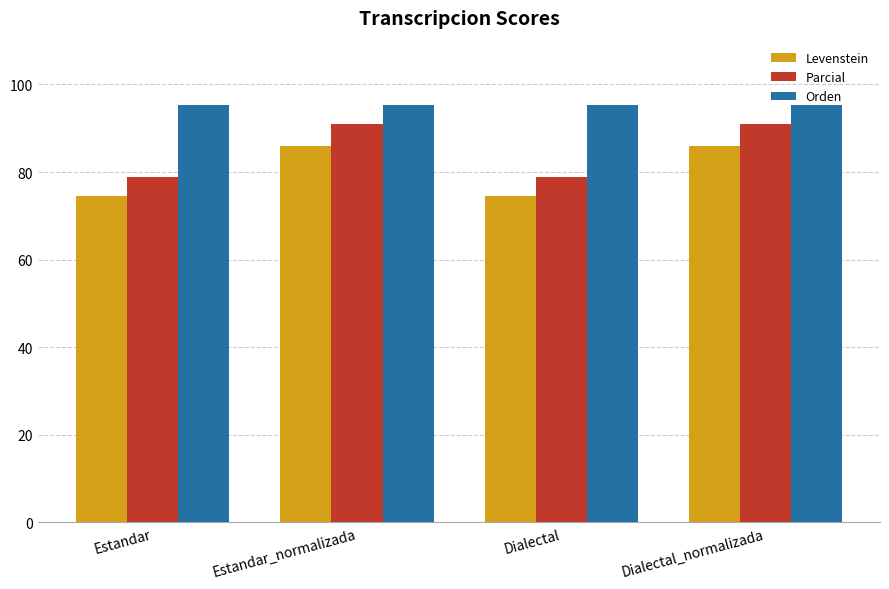

The value of Parcial at Estandar_normalizada is 90.9. True or false?

True